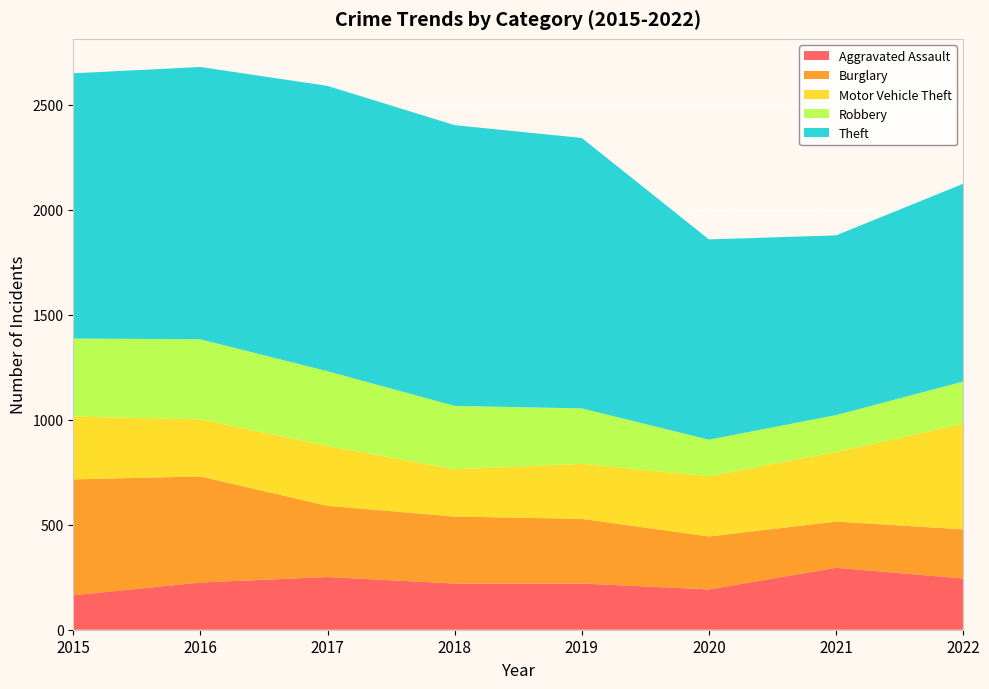

Reading left to right, list all the values displayed in this chart.

Aggravated Assault: 2015=164	2016=225	2017=251	2018=220	2019=220	2020=192	2021=295	2022=244
Burglary: 2015=552	2016=505	2017=339	2018=319	2019=308	2020=252	2021=220	2022=234
Motor Vehicle Theft: 2015=299	2016=272	2017=285	2018=225	2019=262	2020=287	2021=332	2022=503
Robbery: 2015=372	2016=381	2017=356	2018=302	2019=264	2020=174	2021=175	2022=201
Theft: 2015=1263	2016=1297	2017=1359	2018=1337	2019=1288	2020=954	2021=856	2022=942